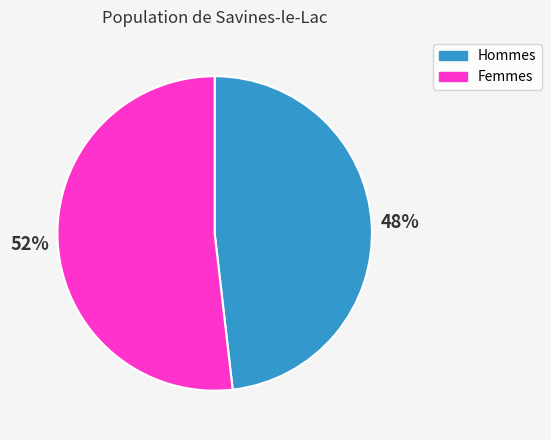

To the nearest percent, what percentage of the pie is Hommes?

48%